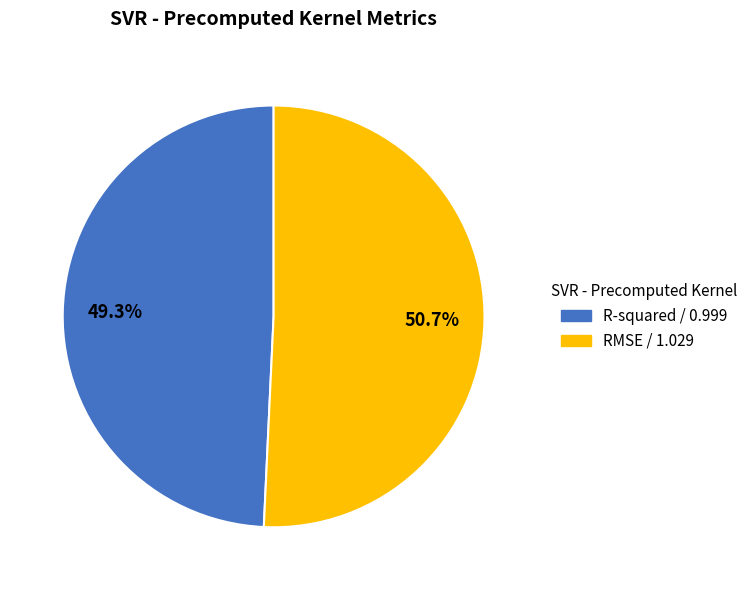

How many segments does this pie chart have?

2